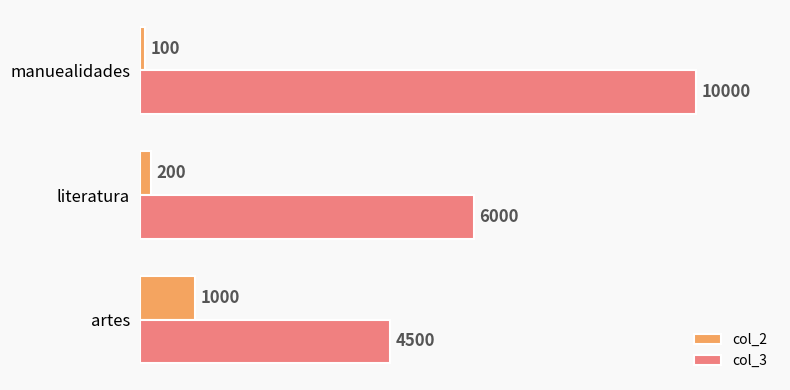

Rank the series by their average value, from lowest to highest.

col_2, col_3